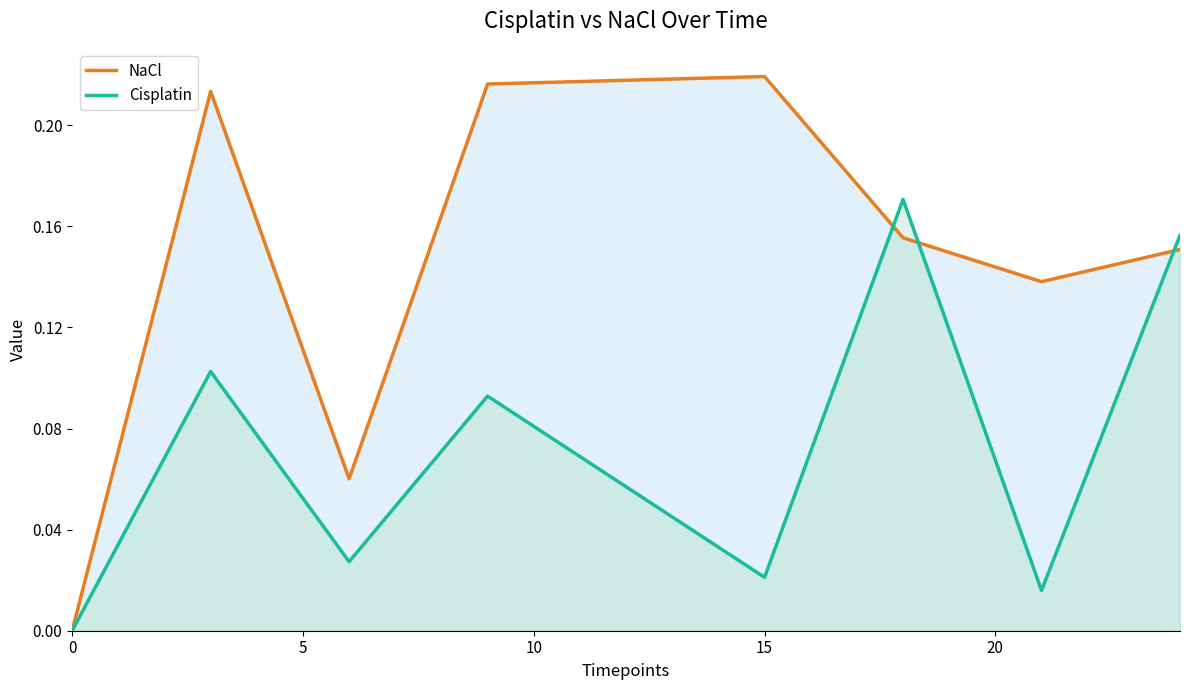

How many distinct data groups are displayed?

2